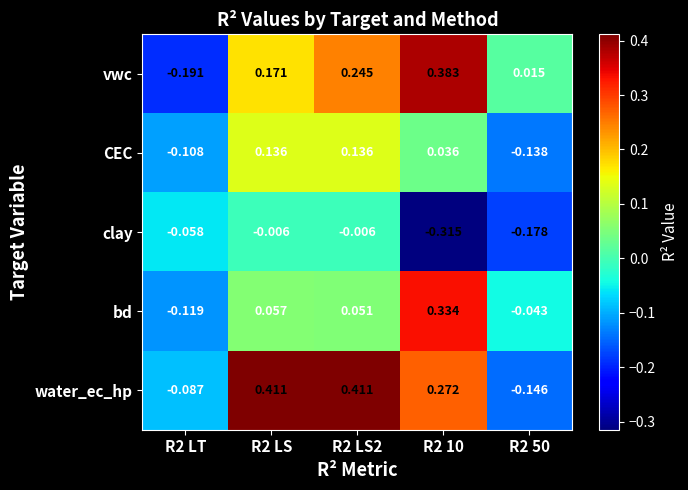

Rank the series by their average value, from highest to lowest.

water_ec_hp, vwc, bd, CEC, clay